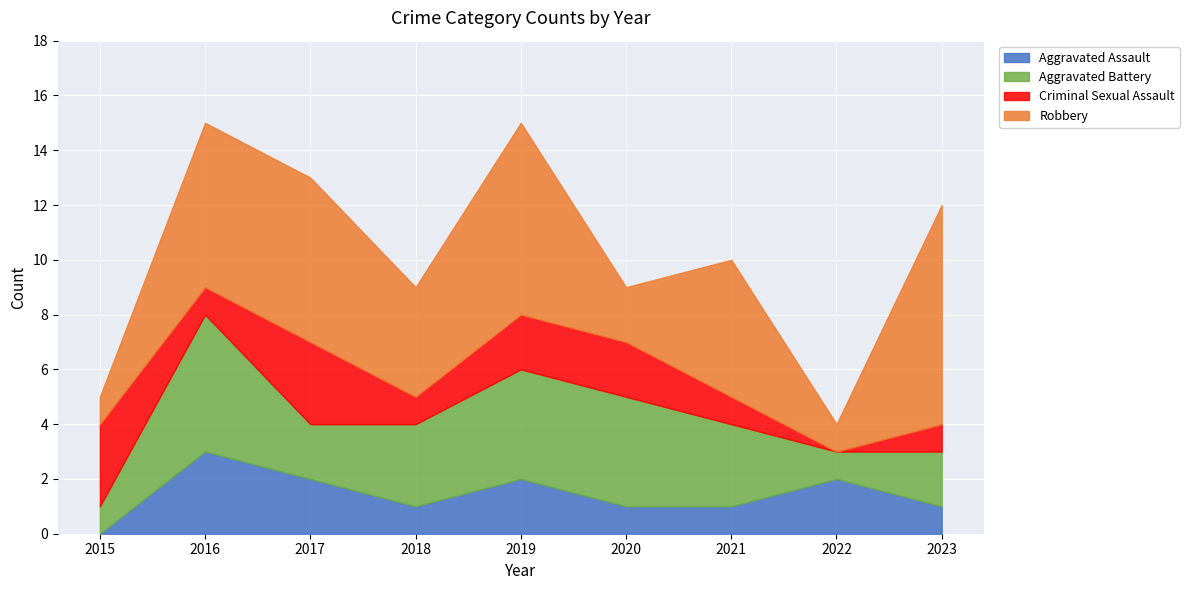

What is the highest value of the Criminal Sexual Assault series?

3